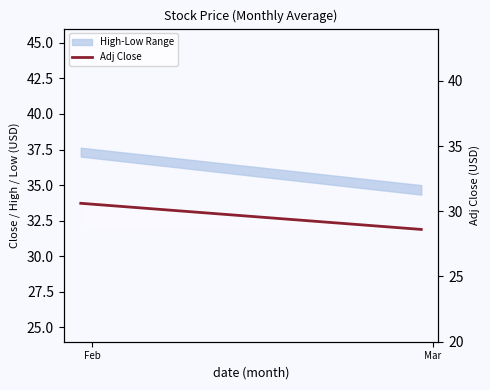

Is it true that the value at Mar is 28.6?

True